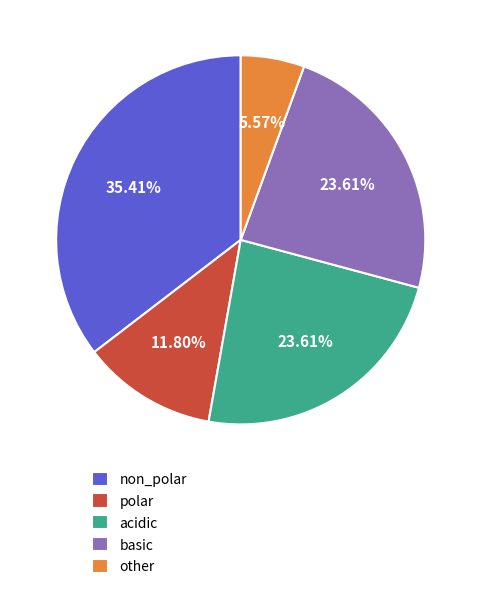

Do basic and other together represent more than half of the pie?

No